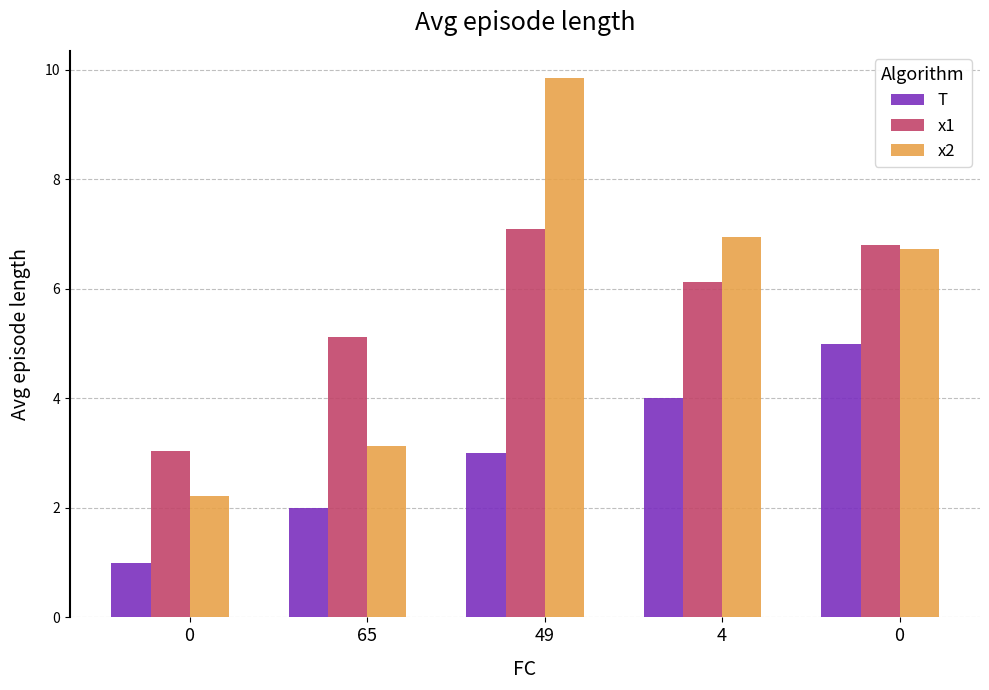

Reading left to right, what are all the values shown in this chart?

T: 1.0	2.0	3.0	4.0	5.0
x1: 3.0	5.1	7.1	6.1	6.8
x2: 2.2	3.1	9.9	7.0	6.7